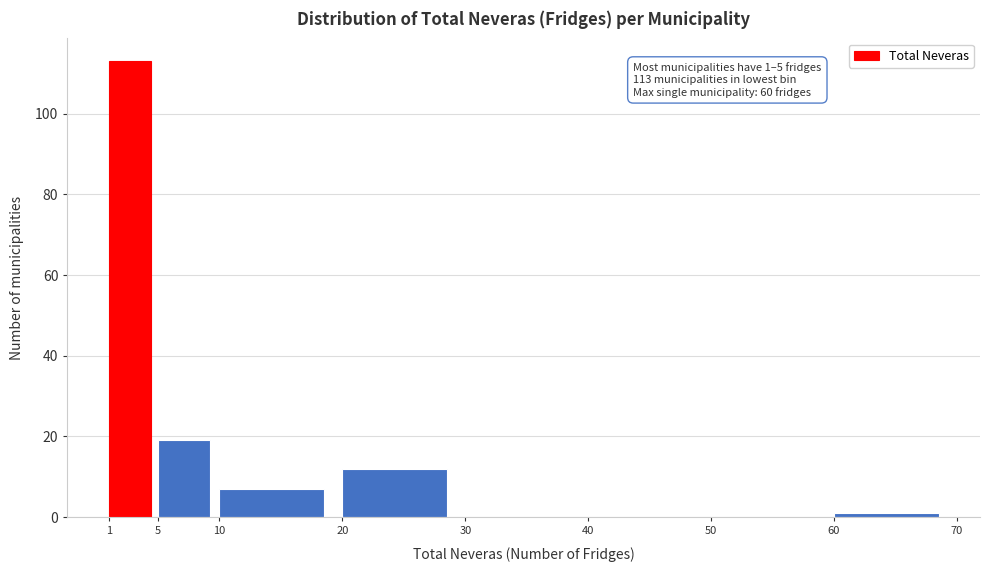

Over which range of the x-axis is the bar tallest?

1 to 5